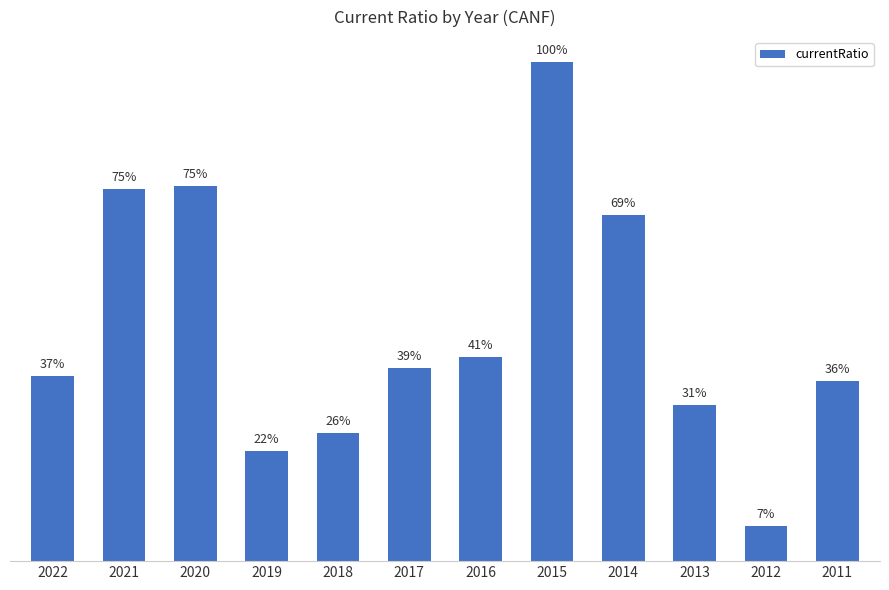

Rank the categories by value from highest to lowest.

2015, 2020, 2021, 2014, 2016, 2017, 2022, 2011, 2013, 2018, 2019, 2012